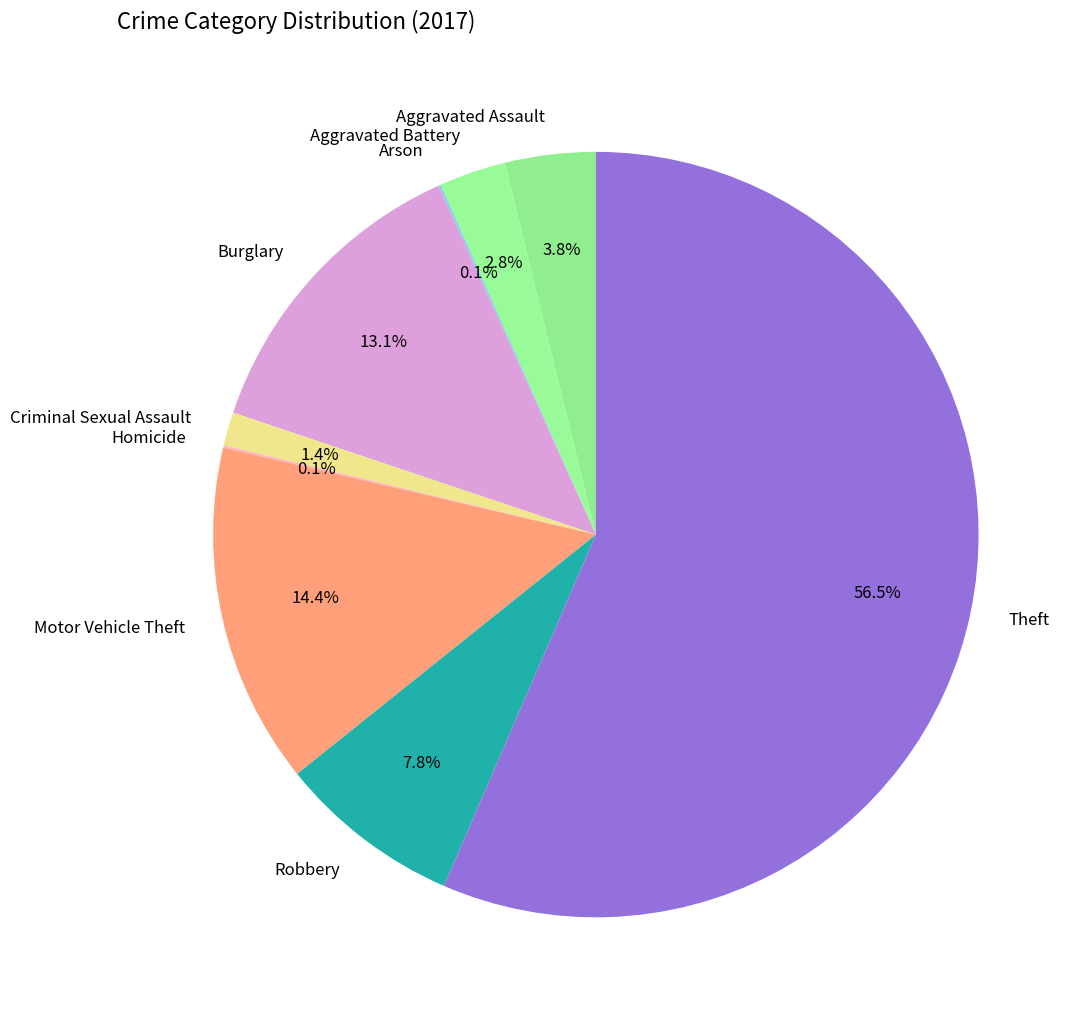

Which slice represents more than half of the pie?

Theft